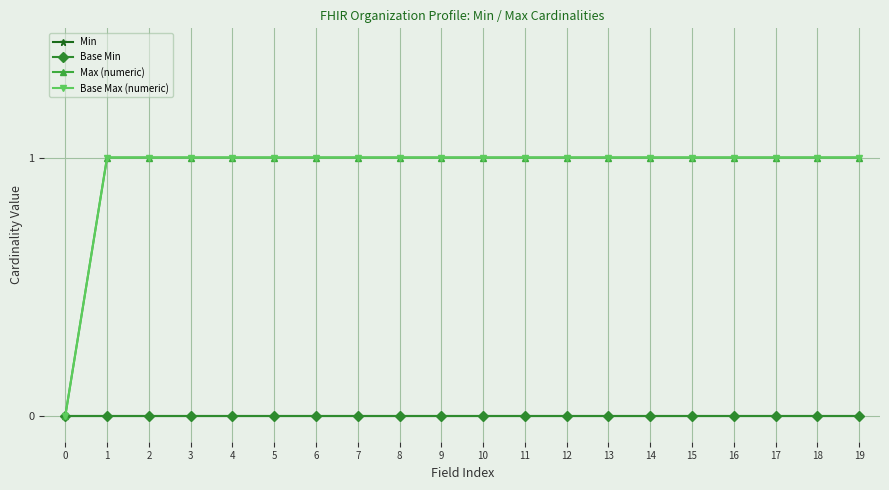

Is it true that Base Min equals 0 at 3?

True